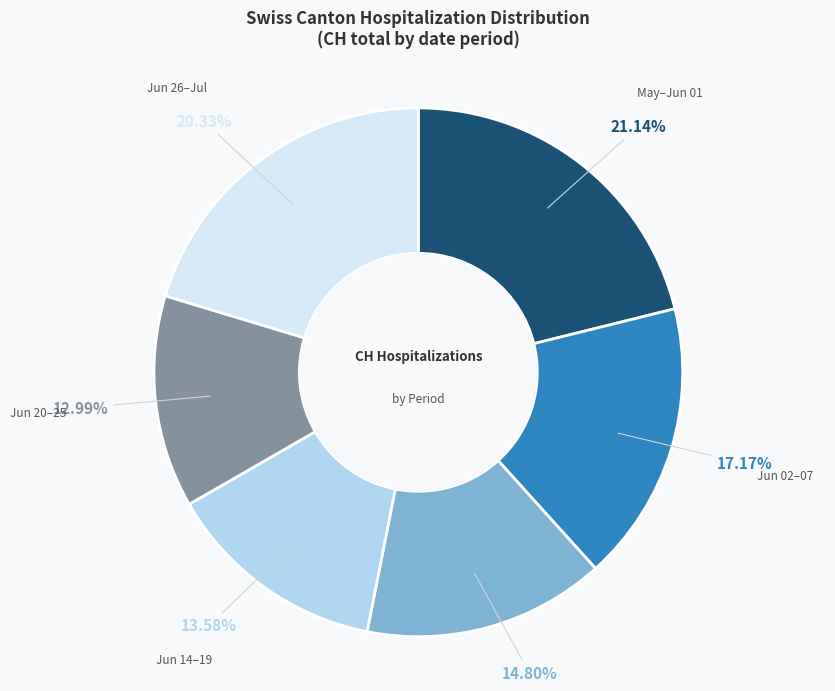

Which slice is the smallest?

Jun 20–25